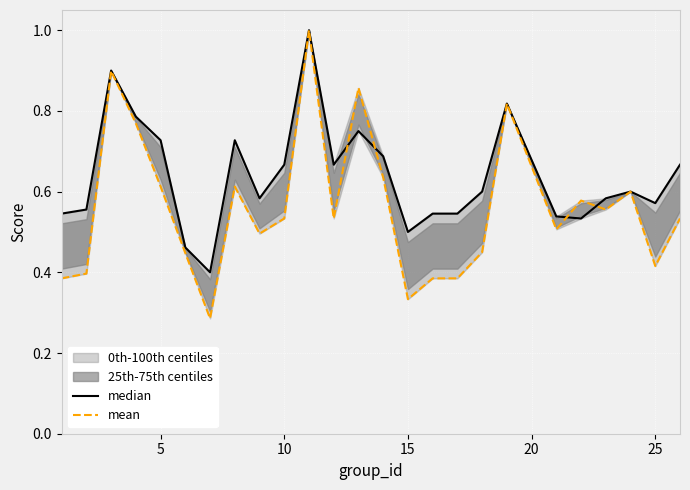

True or false: mean has a value of 0.7 at 24.

False